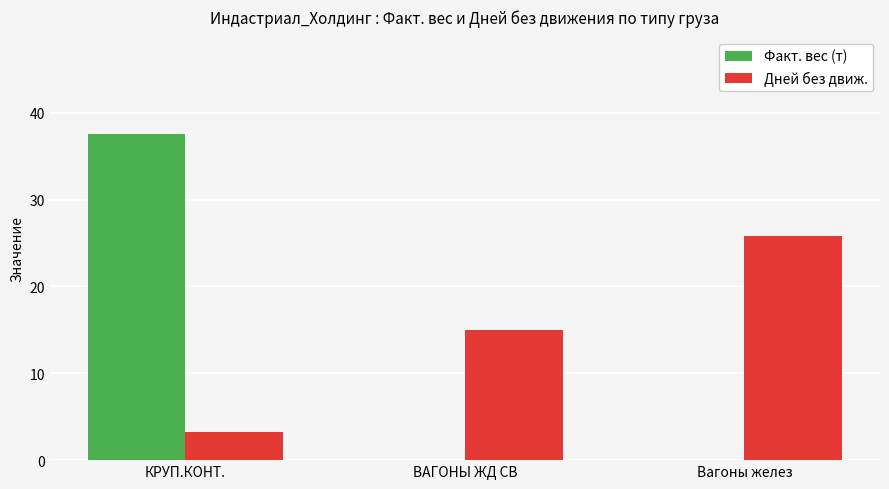

Read the Дней без движ. value at Вагоны желез.

25.8